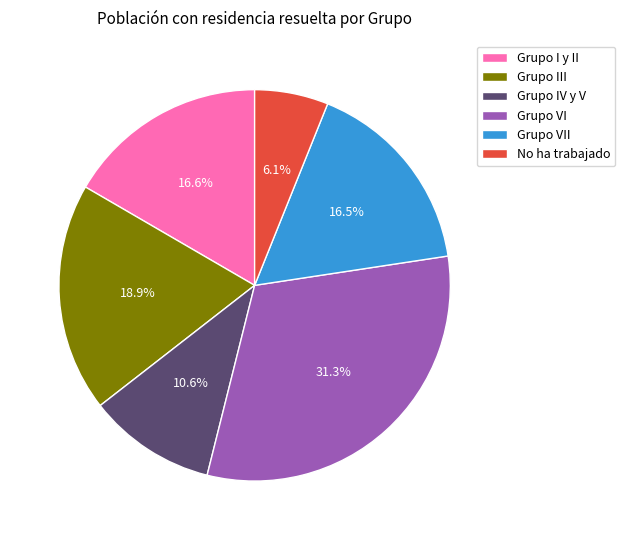

How many slices are in this pie chart?

6